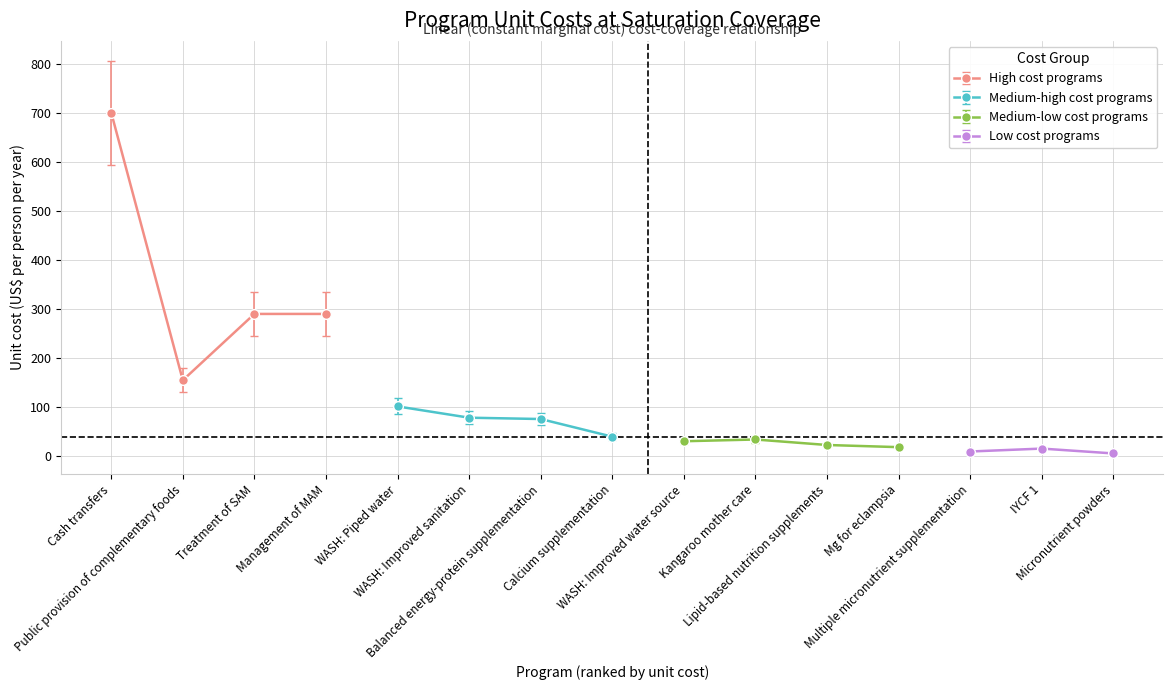

What is the sum of all values?

1874.7